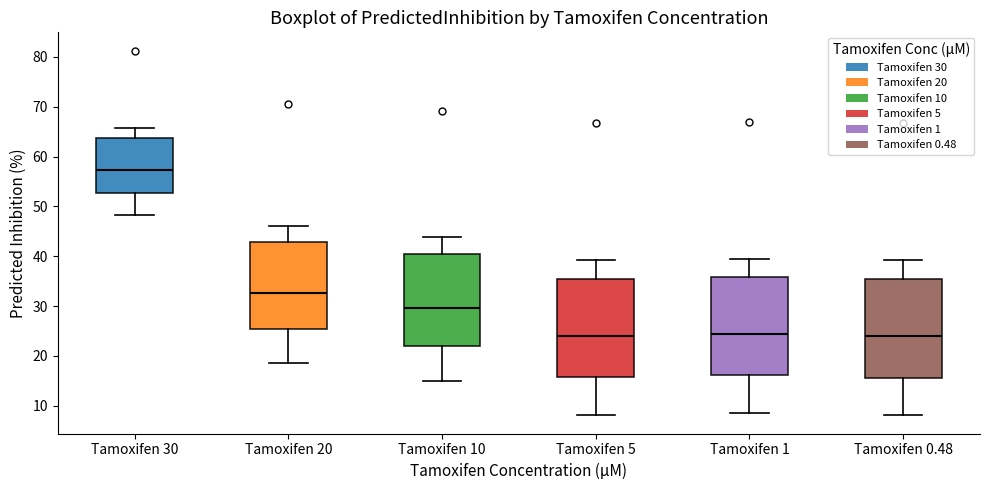

Where does the lower whisker of the box for Tamoxifen 20 end on the y-axis? The values are not printed on the chart, so give them approximately, as read against the axis.

19